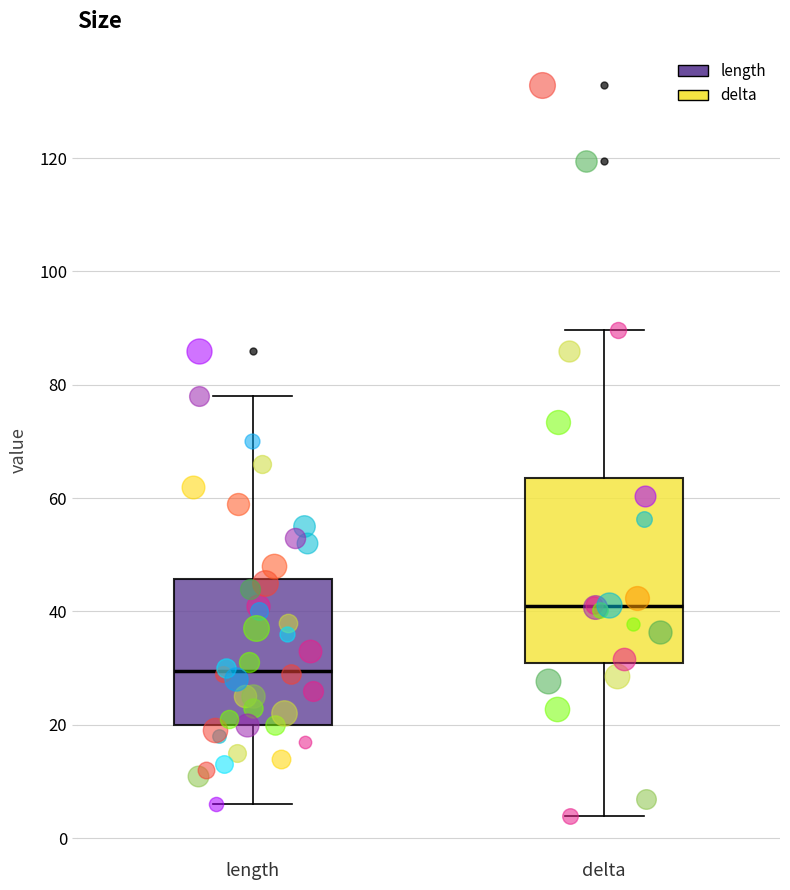

Which box has the highest median line?

delta